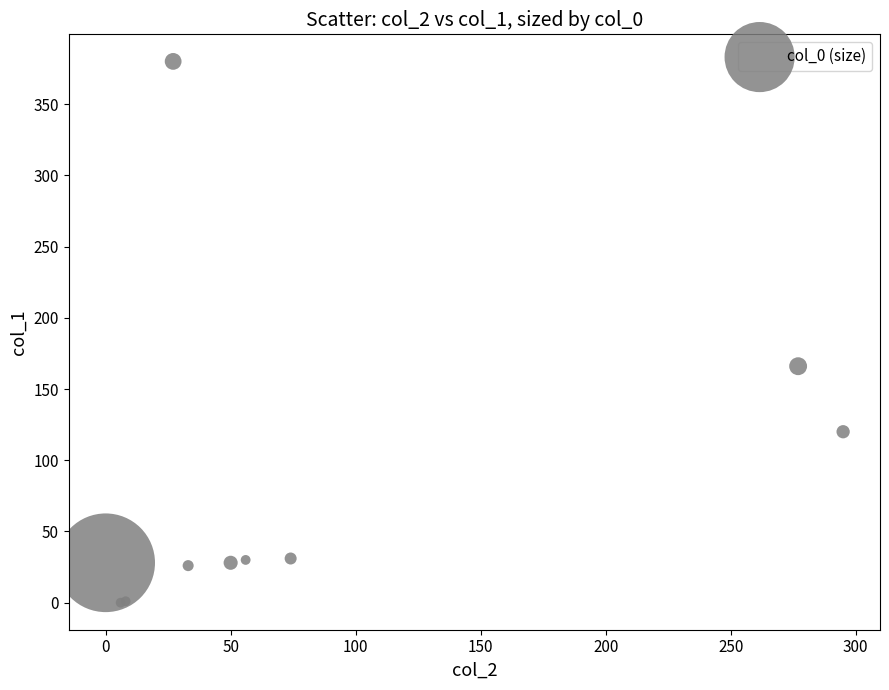

What Y value in the scatter plot is closest to 190?

166